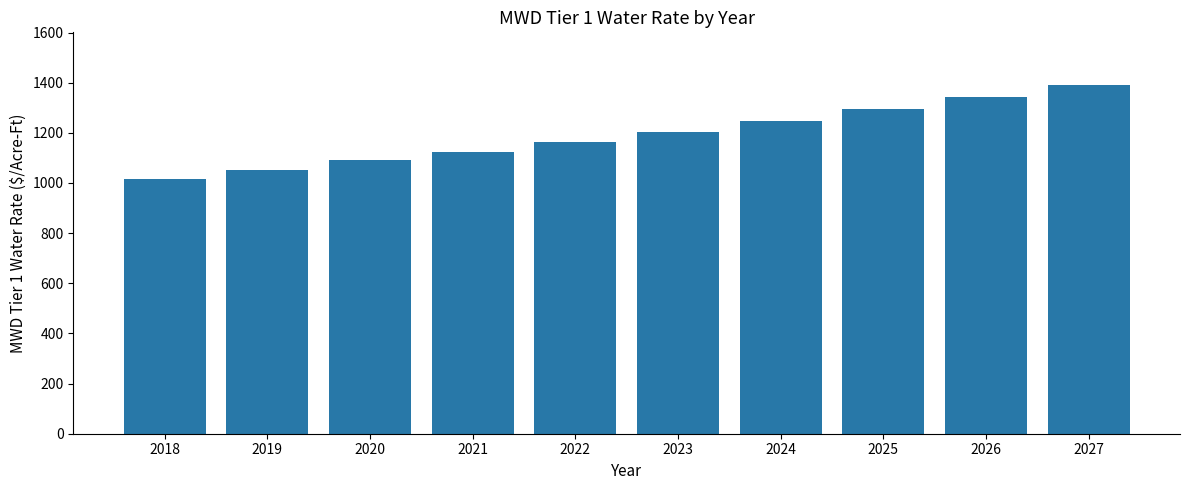

What is the value of the 8th bar from the left?

1296